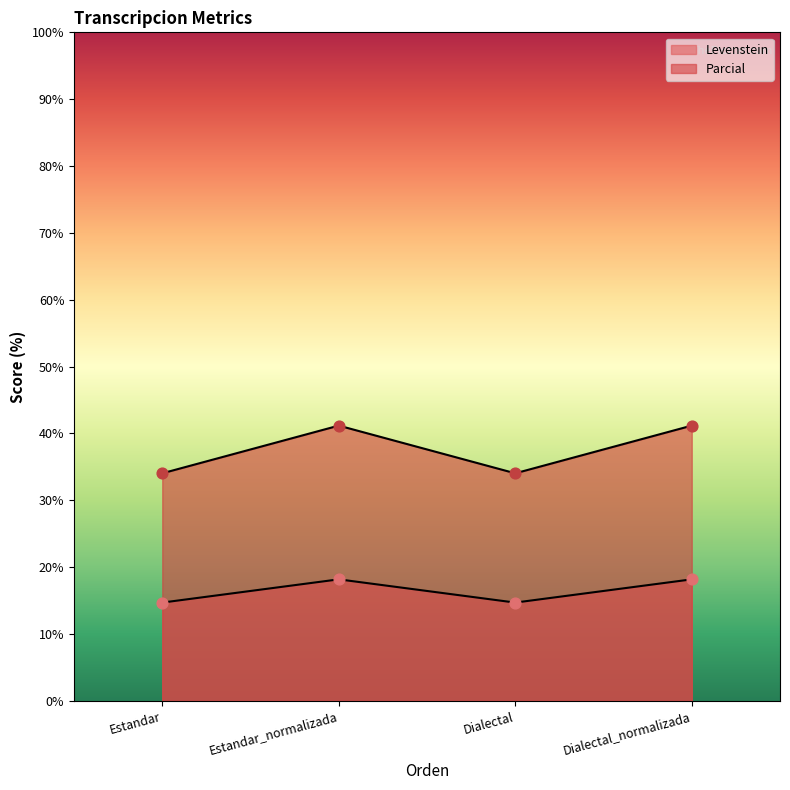

Which series has the widest spread of Y values?

Parcial